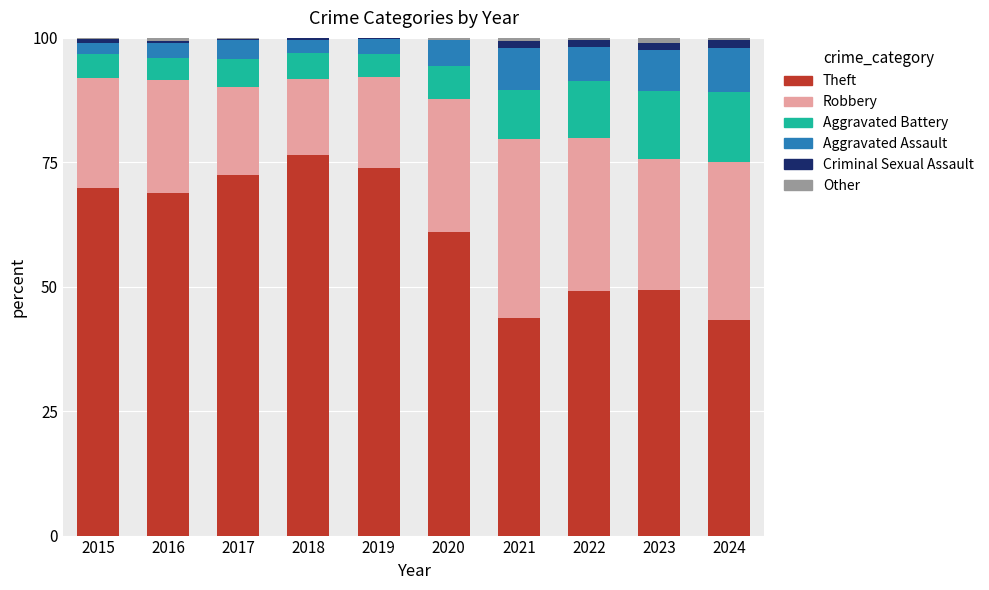

At which label does Theft reach its peak?

2018